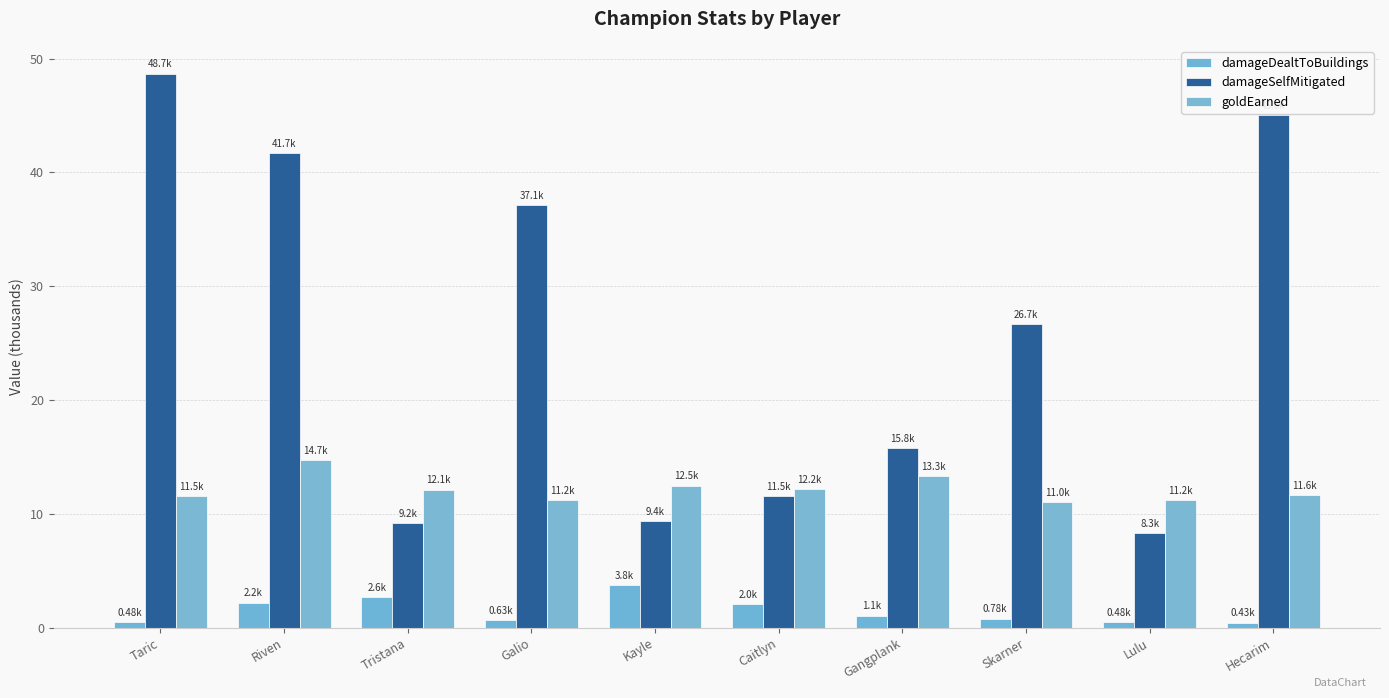

What is the approximate value of goldEarned at Skarner?

11.0